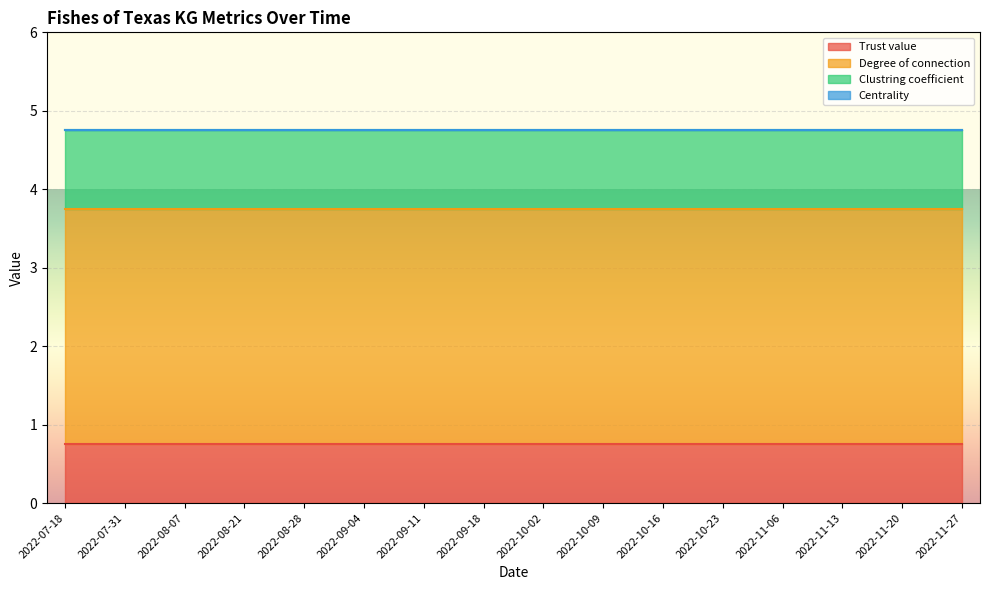

True or false: Trust value has a value of 0.8 at 2022-11-27.

True